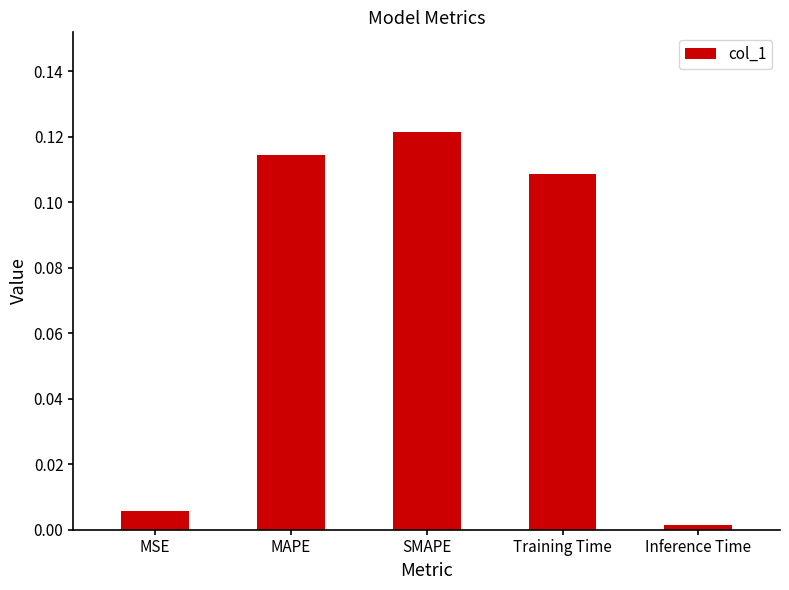

How many bars are there in total?

5